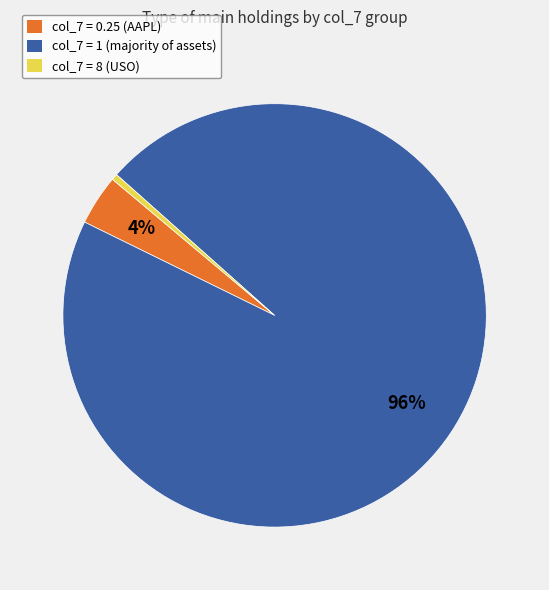

Combined, do col_7 = 8 (USO) and col_7 = 0.25 (AAPL) account for over 50%?

No